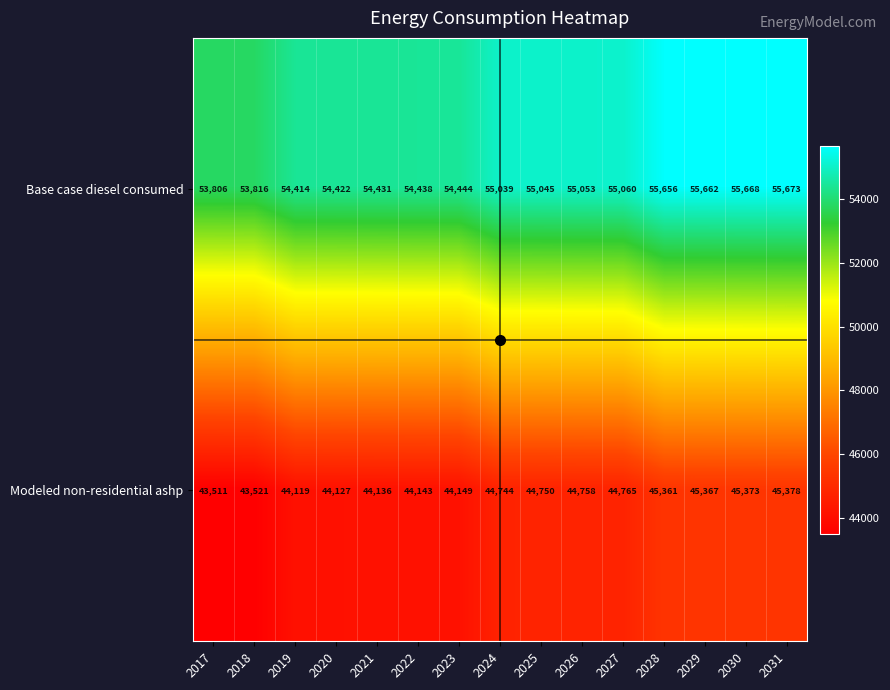

What is the difference between the maximum and minimum values in the Base case diesel consumed series?

1867